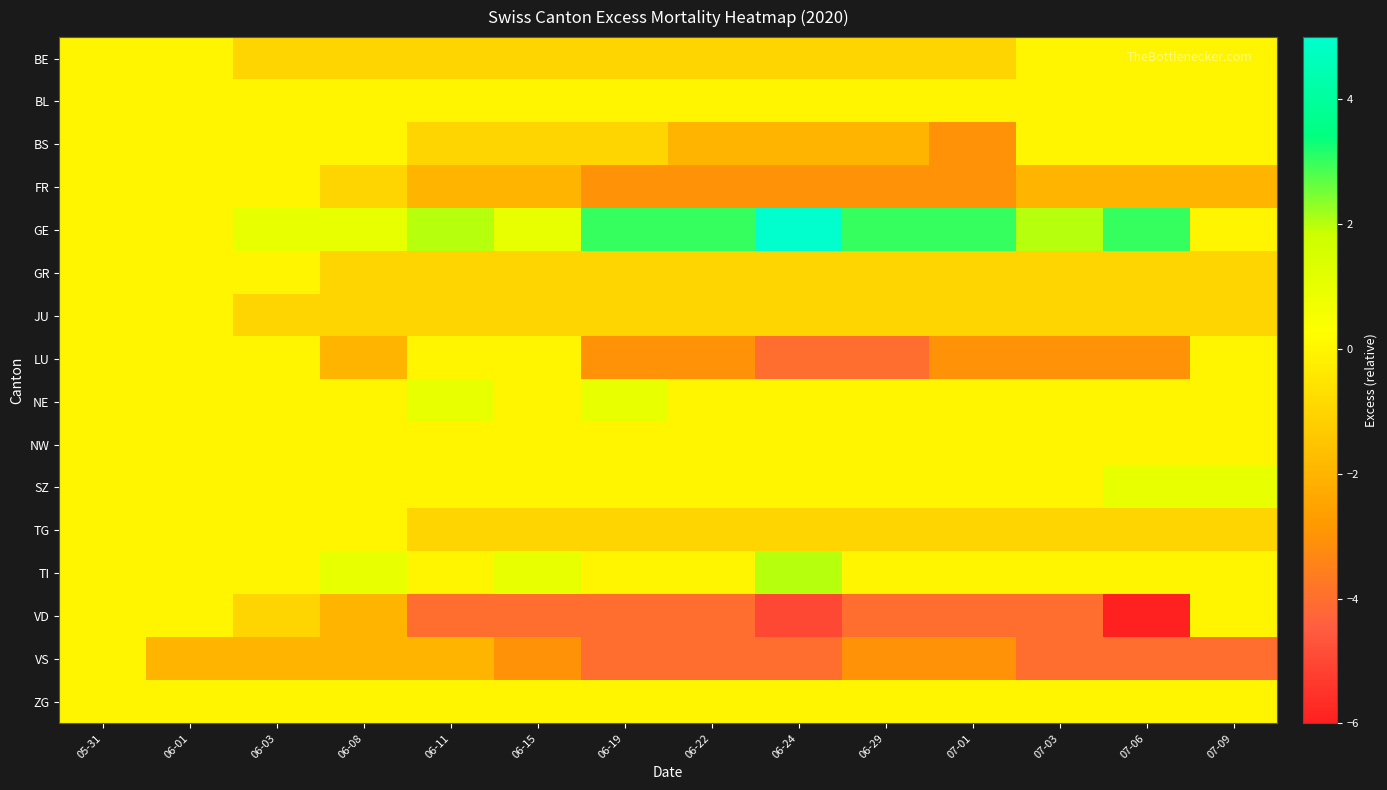

Which has a higher value, 06-29 or 06-24?

06-29